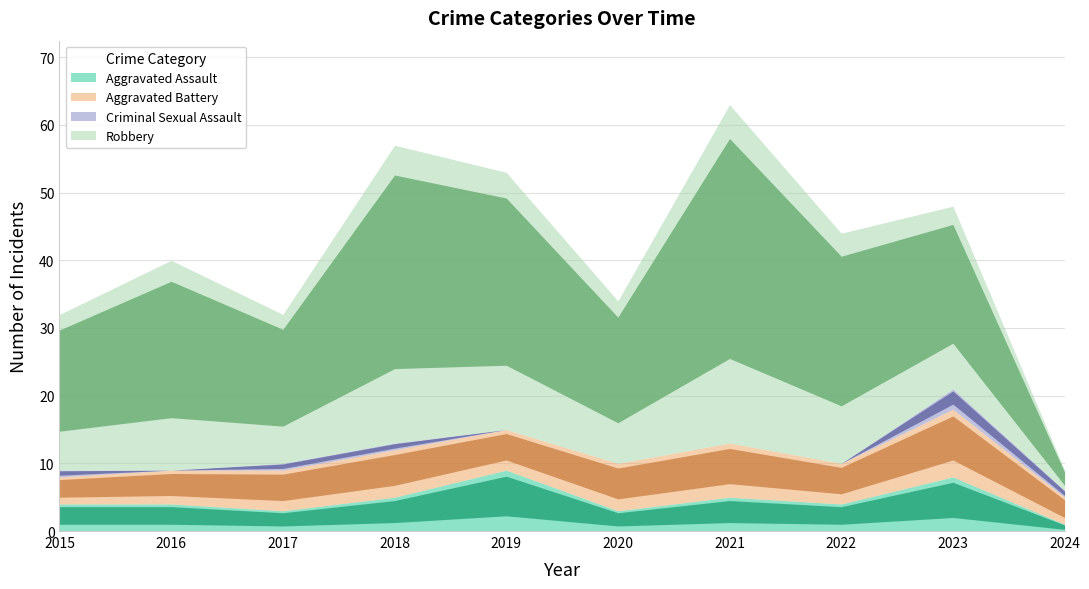

True or false: Criminal Sexual Assault has a value of 0 at 2019.

True